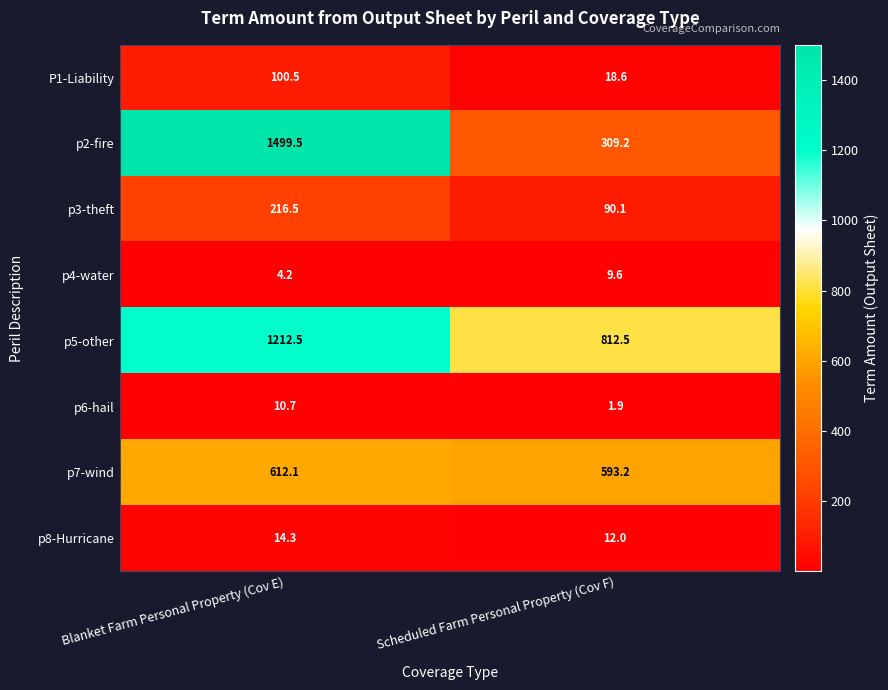

Reading right to left, transcribe all the data shown in this chart.

P1-Liability: 18.6	100.5
p2-fire: 309.2	1499.5
p3-theft: 90.1	216.5
p4-water: 9.6	4.2
p5-other: 812.5	1212.5
p6-hail: 1.9	10.7
p7-wind: 593.2	612.1
p8-Hurricane: 12.0	14.3